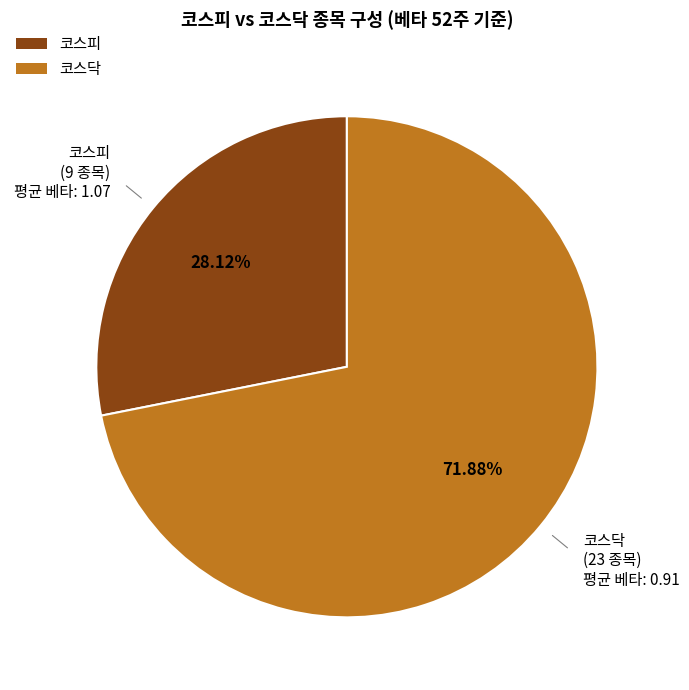

How many slices are in this pie chart?

2